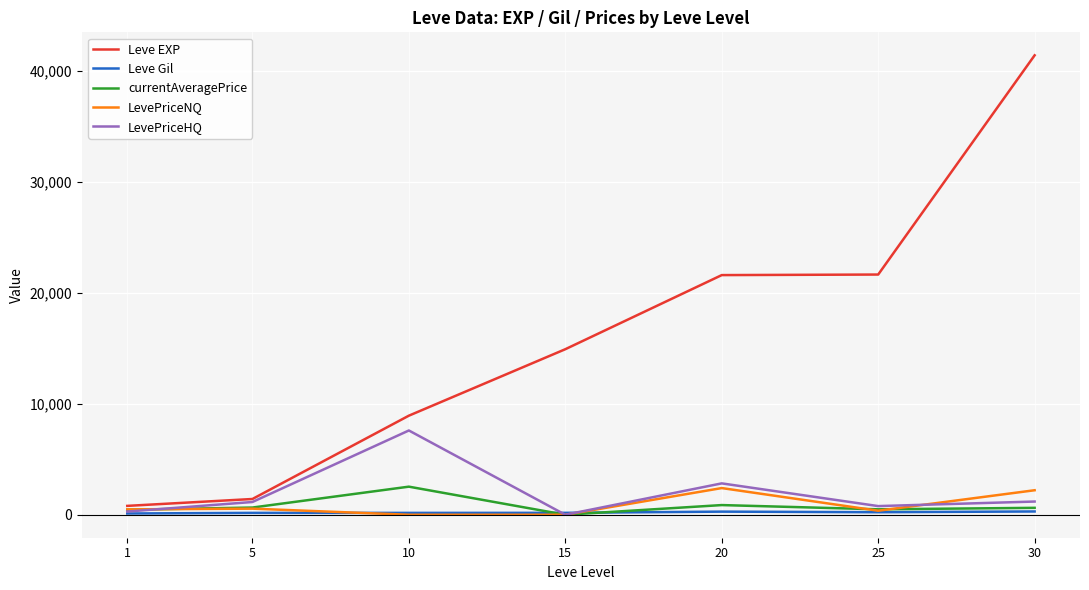

The value of Leve EXP at 25 is 21650.0. True or false?

True